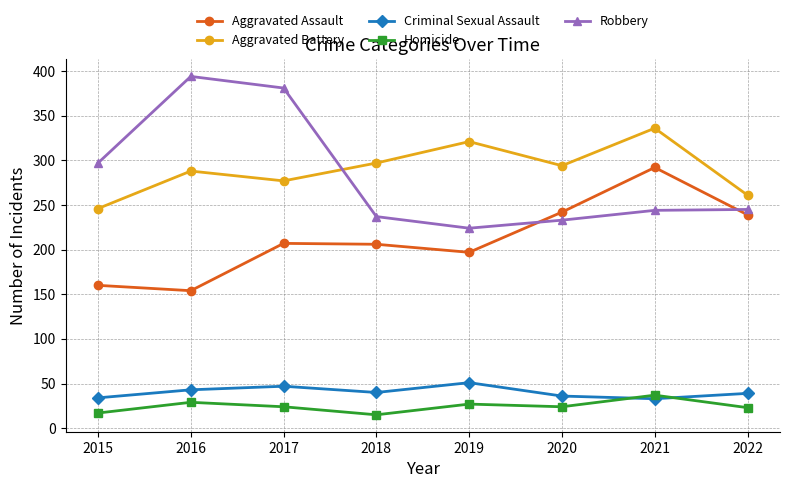

What is the difference between the Aggravated Battery values at 2016 and 2015?

42